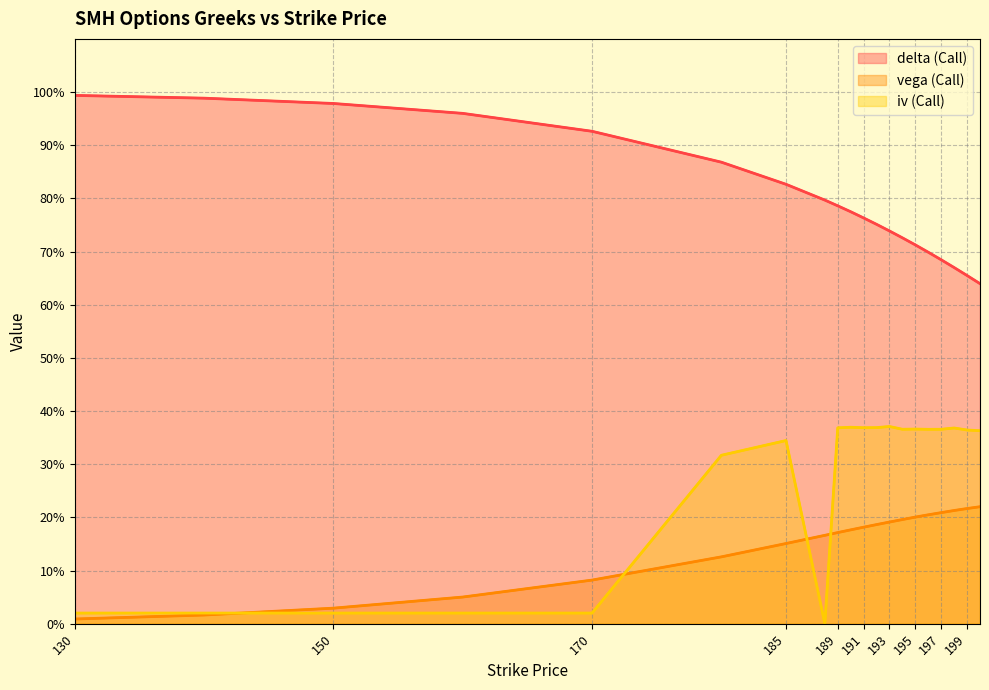

What is the maximum value shown in the chart?

1.0